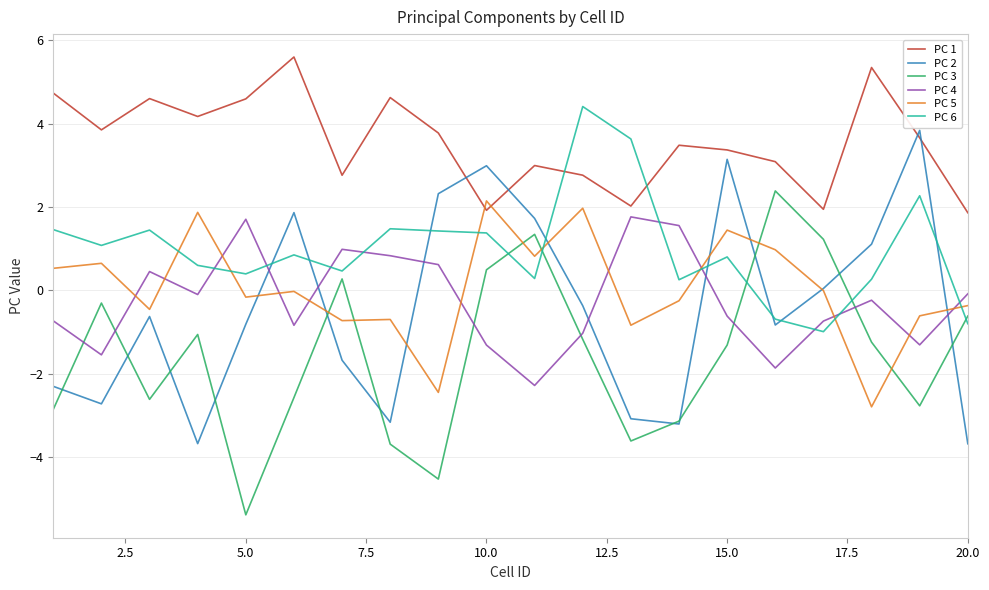

Which series has the largest total across all categories?

PC 1